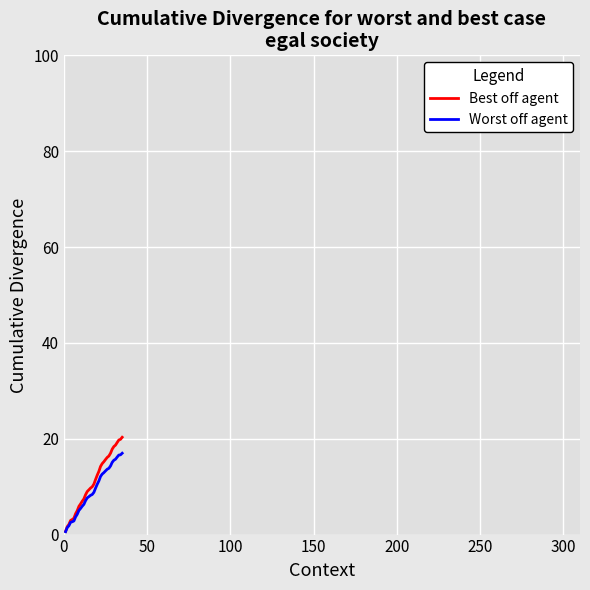

Which series has the widest spread of values?

Best off agent